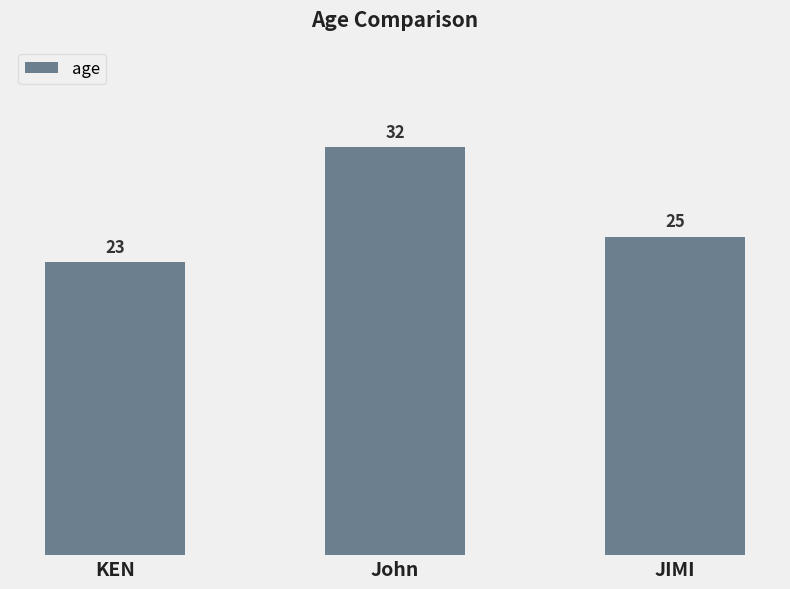

List the labels in order of value, largest first.

John, JIMI, KEN